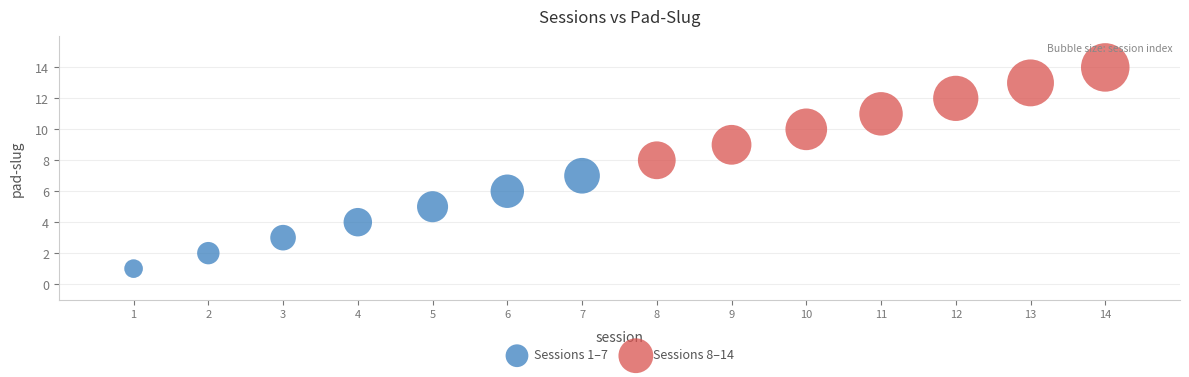

Which series contains the highest Y value?

Sessions 8–14